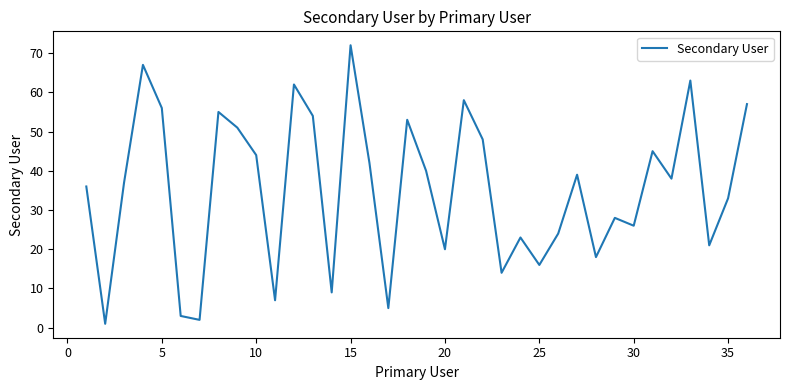

True or false: there are more than 2 points higher than both neighbors.

True